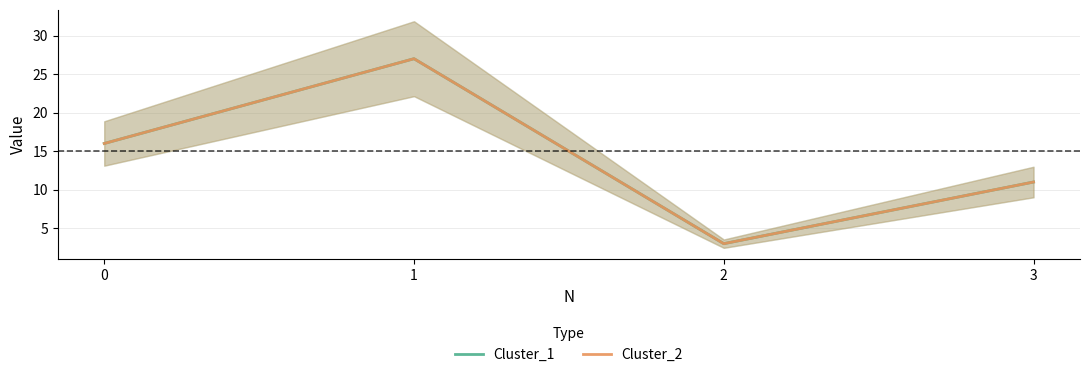

At which category is the sum across all series the highest?

1